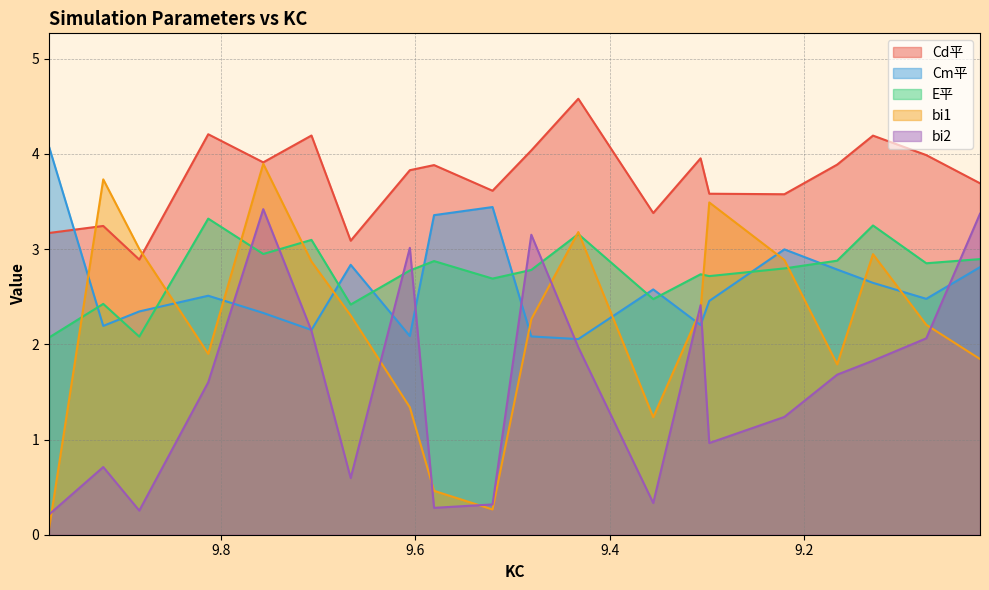

What are all the series names shown in the legend?

Cd平, Cm平, E平, bi1, bi2